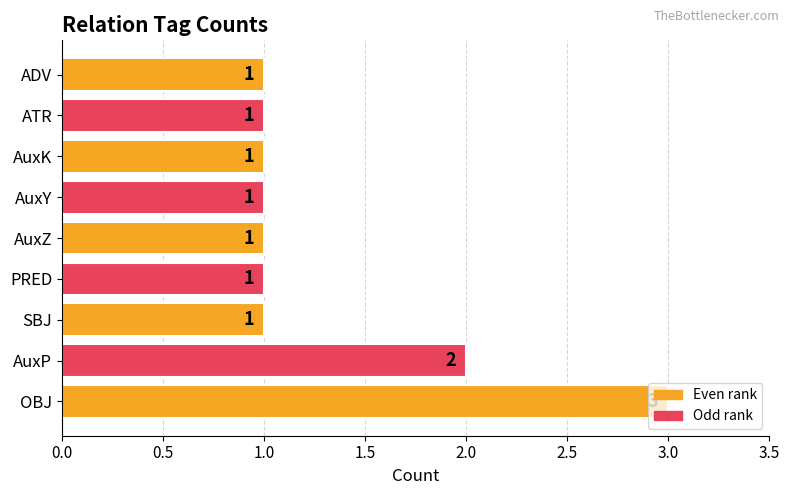

How many values are between 1 and 2?

8